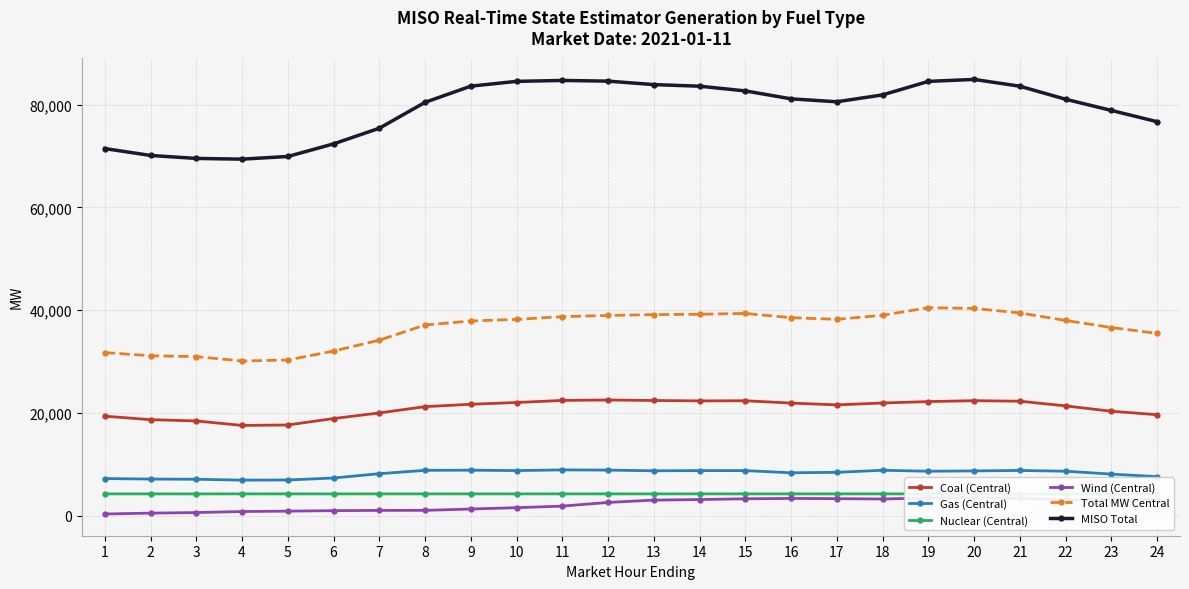

Read the Total MW Central value at 6.

32045.7